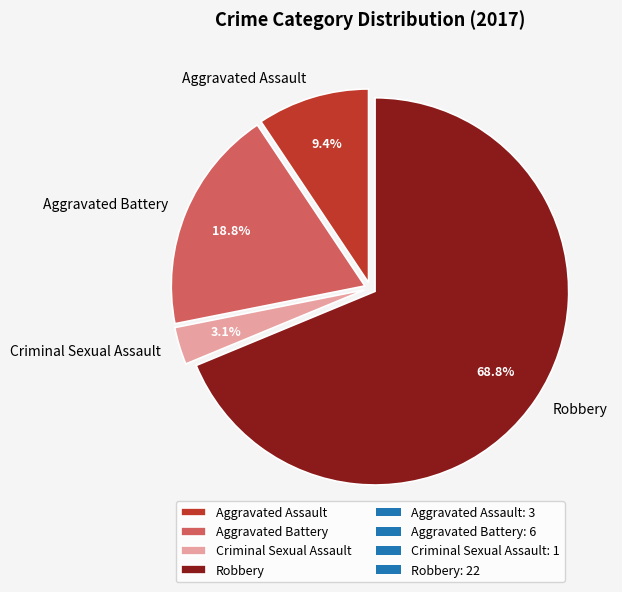

How many segments does this pie chart have?

4